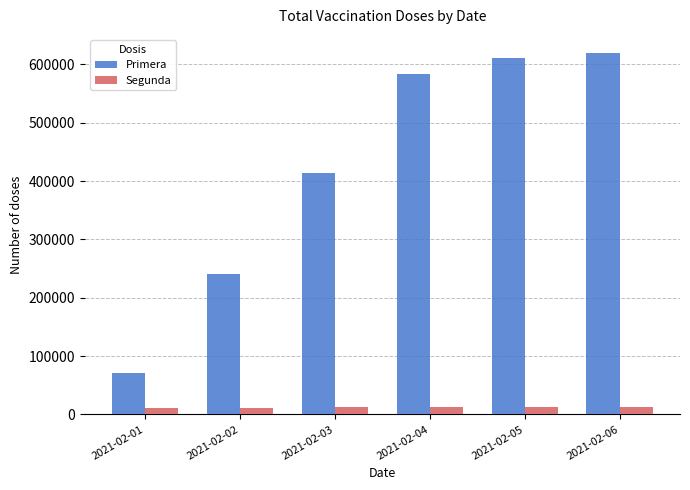

Which series has the largest total across all categories?

Primera